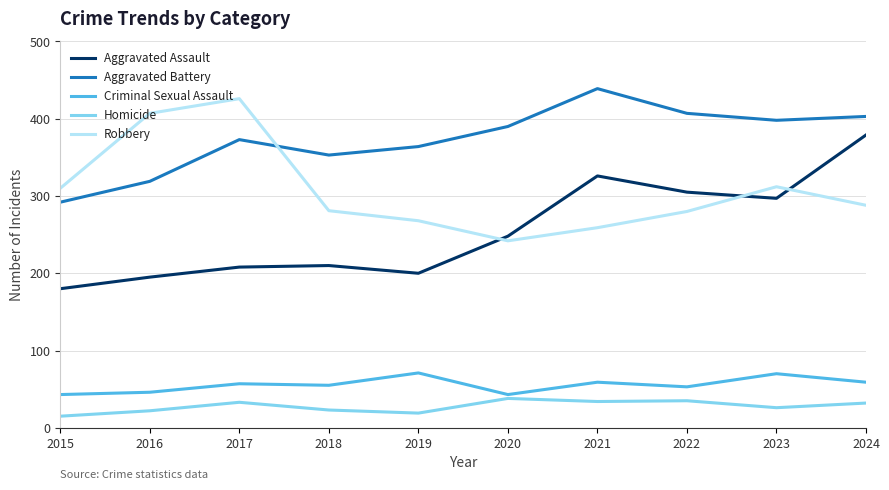

Where is the first local maximum for Robbery?

2017